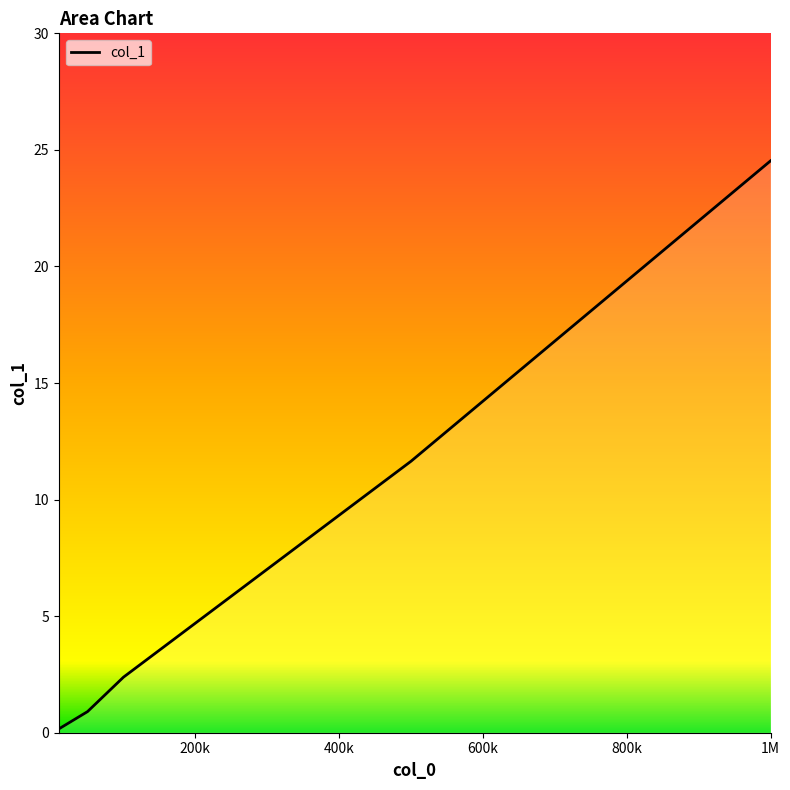

What value does the data have at 10000?

0.2